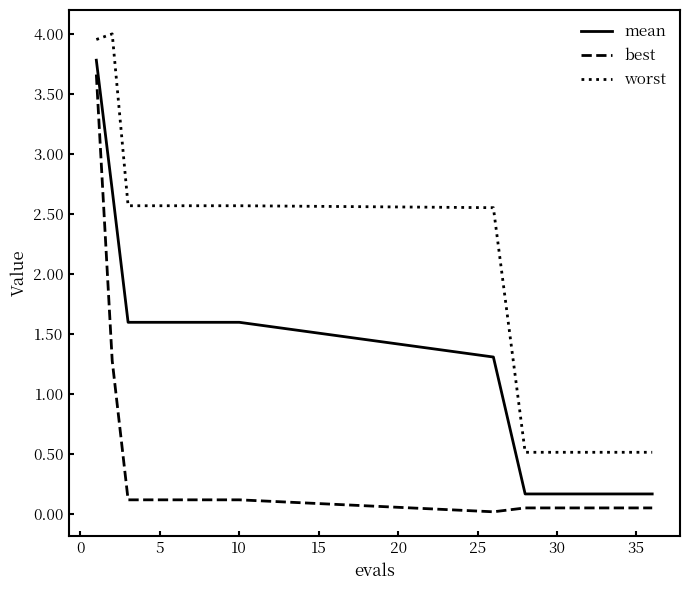

What is the highest value of the mean series?

3.8